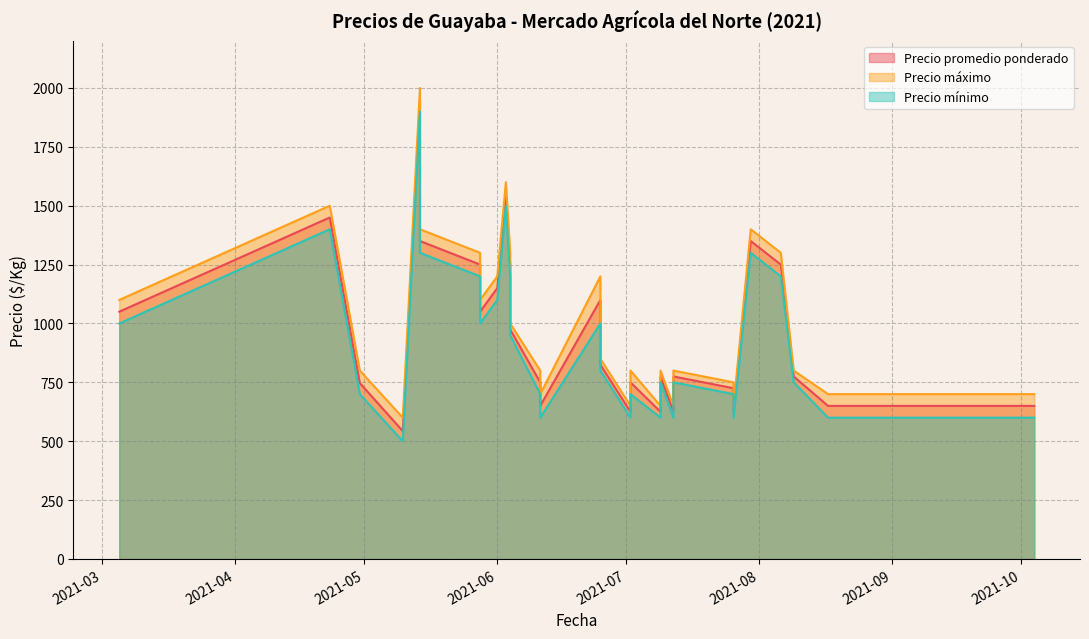

At which label does Precio promedio ponderado reach its minimum?

2021-05-10